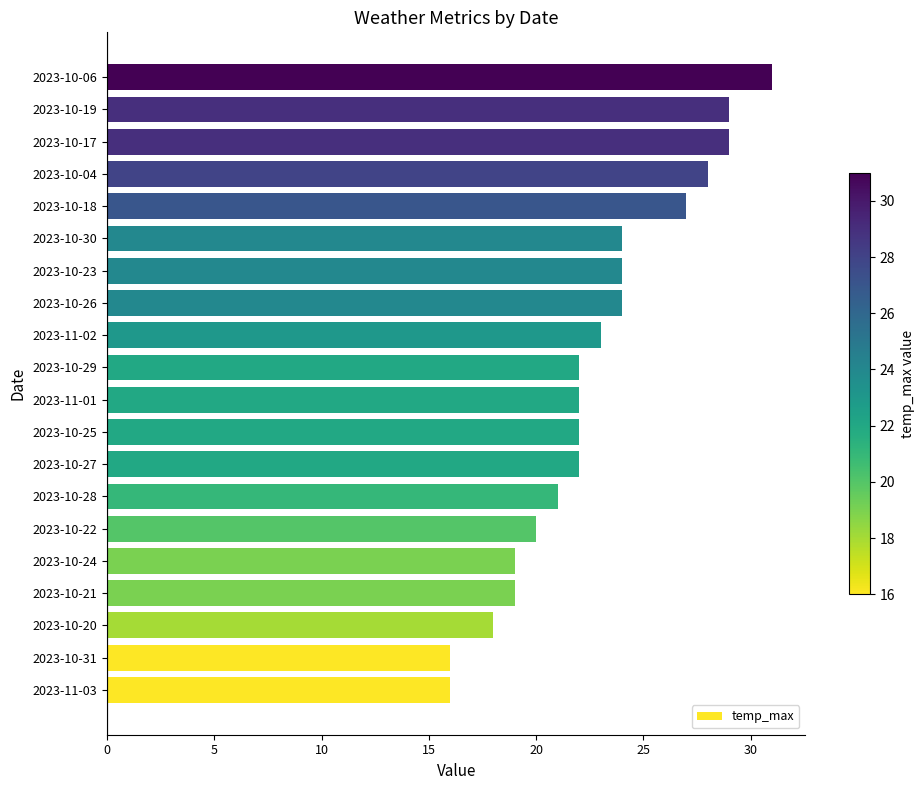

Which has a higher value, 2023-10-18 or 2023-10-27?

2023-10-18